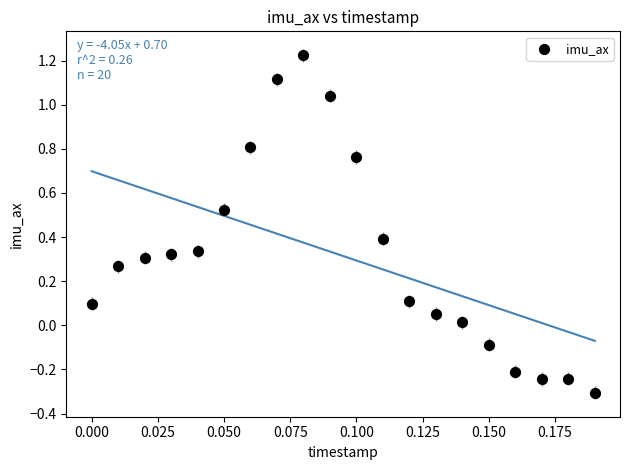

What is the range of Y values (max minus min)?

1.5